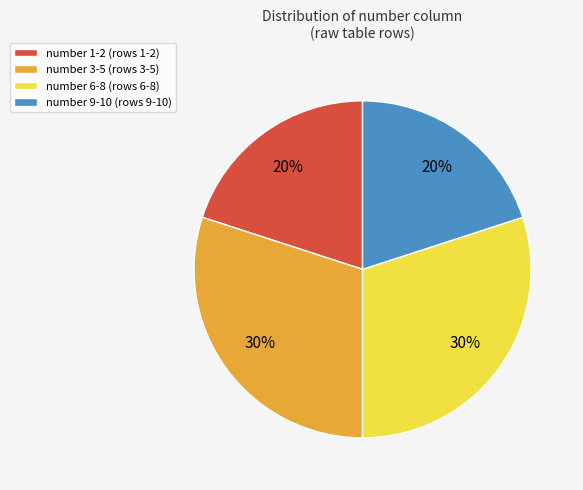

Is it true that number 9-10 (rows 9-10) is 8% of the pie?

False